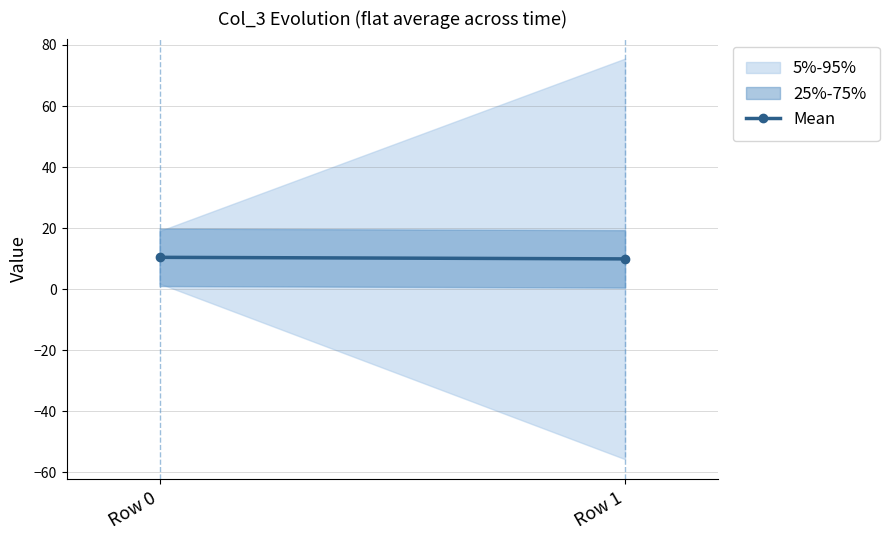

Between Row 1 and Row 0, which is larger?

Row 0